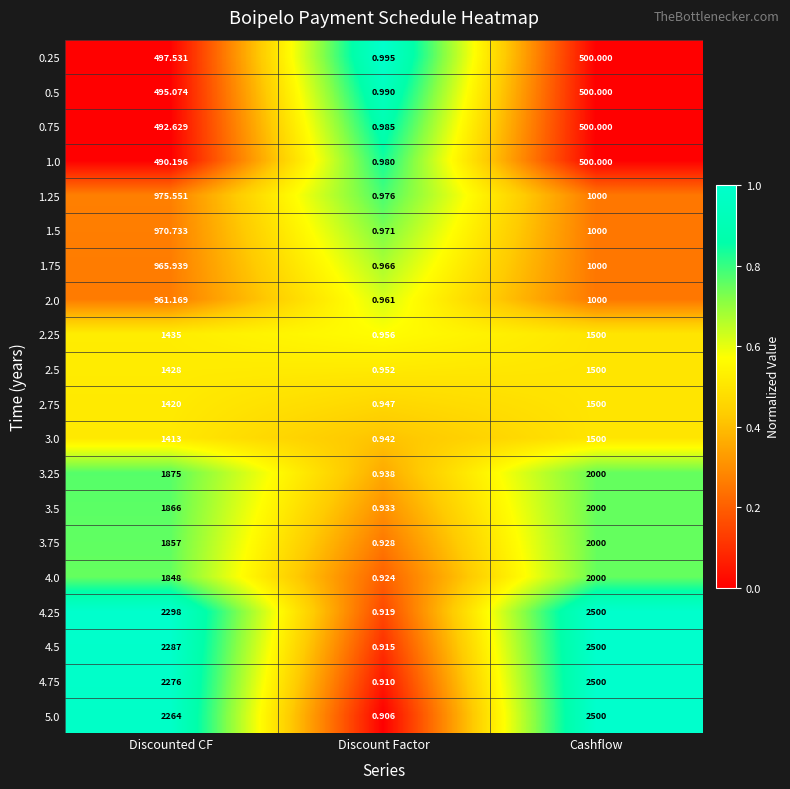

Which category has the lowest value in the 4.25 series?

Discount Factor